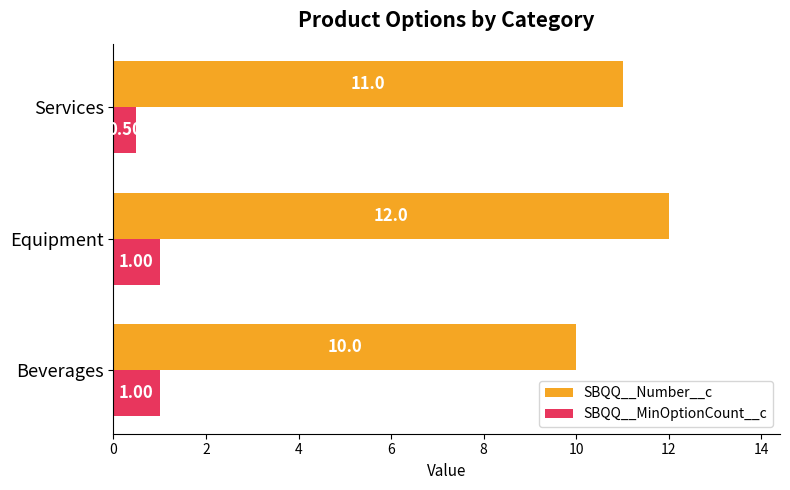

How many categories are shown in the chart?

3